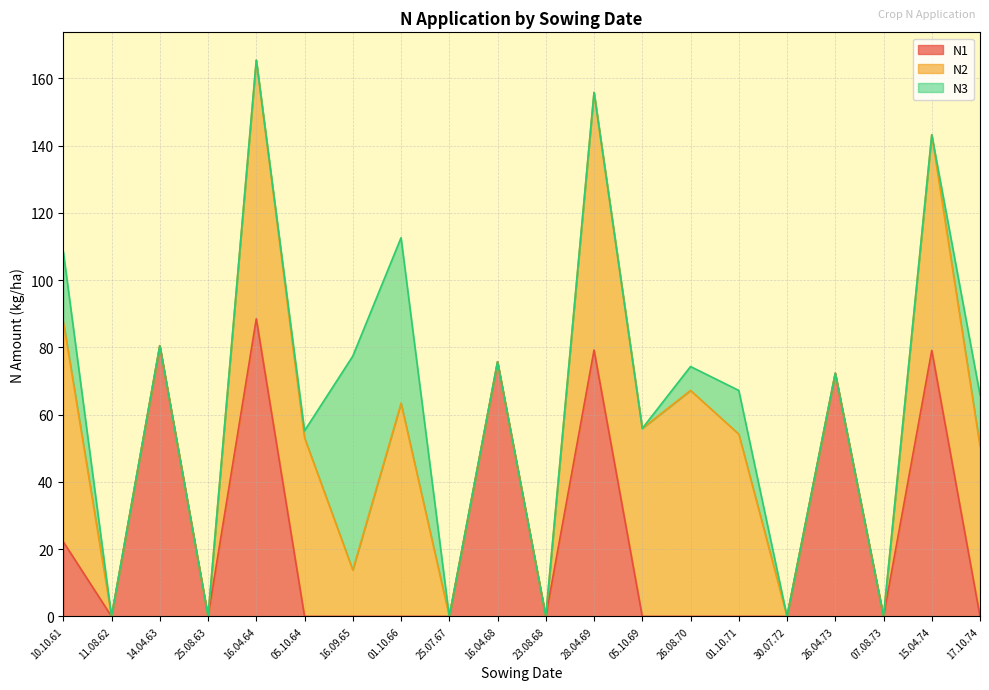

True or false: N2 has a value of 34.5 at 17.10.74.

False